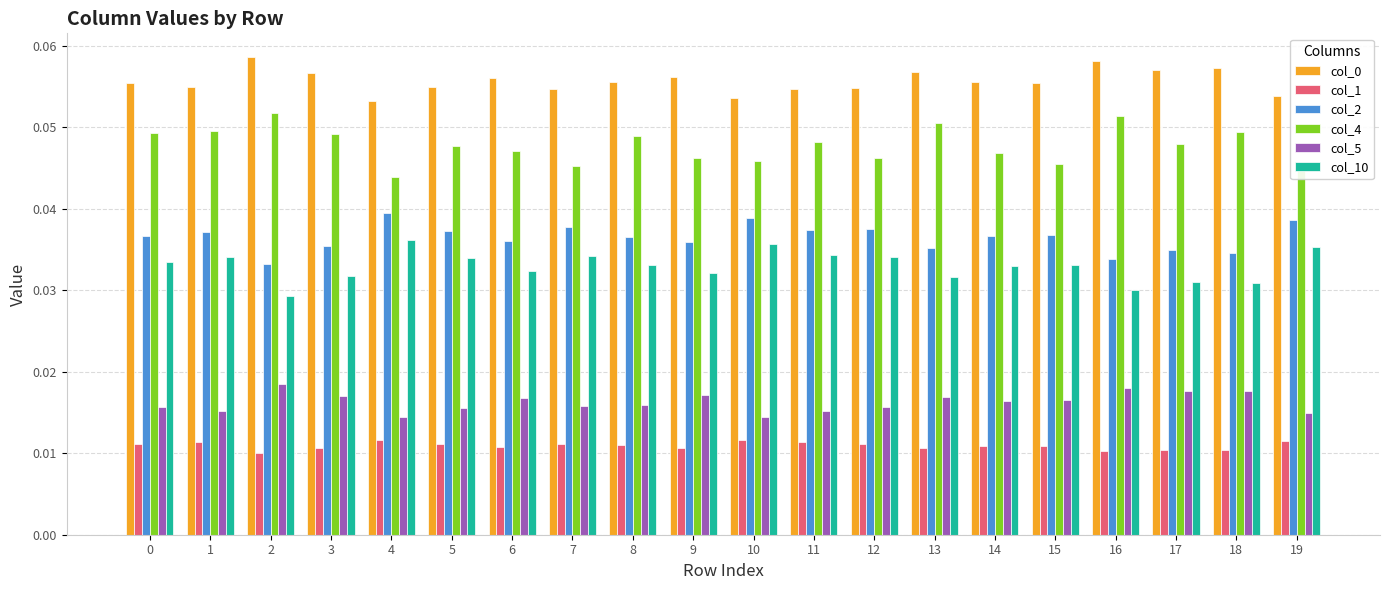

The value of col_2 at 17 is 0.1. True or false?

False